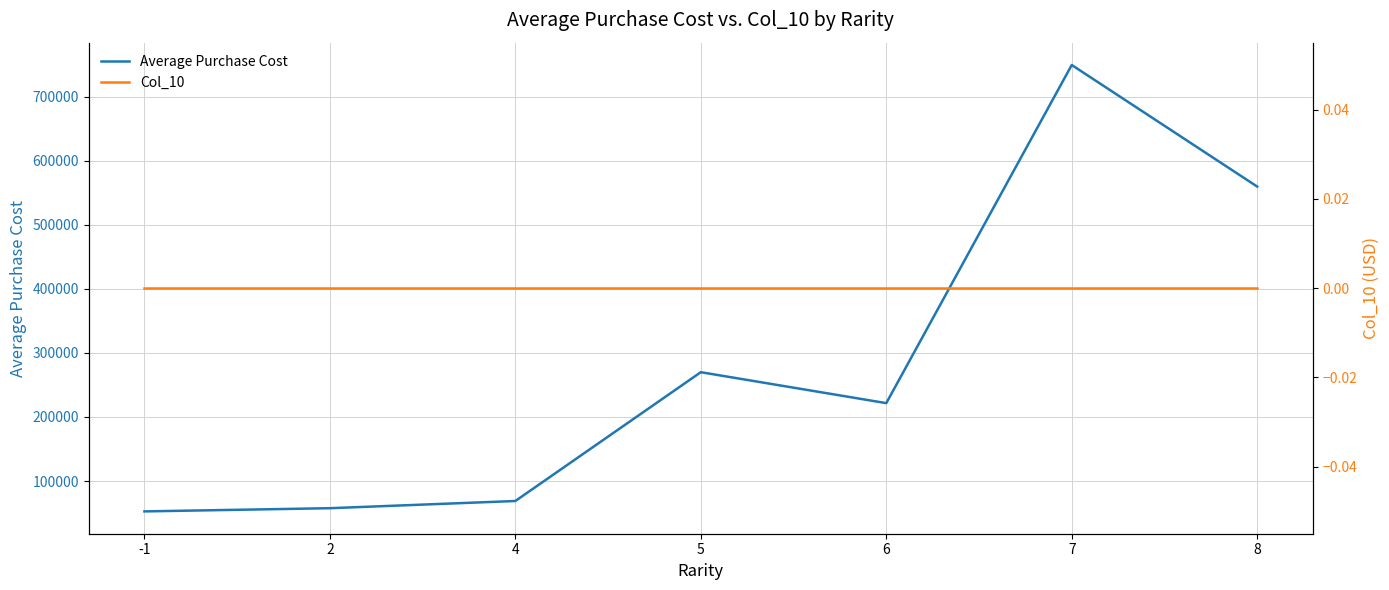

True or false: Col_10 has a value of 0.0 at 5.

True